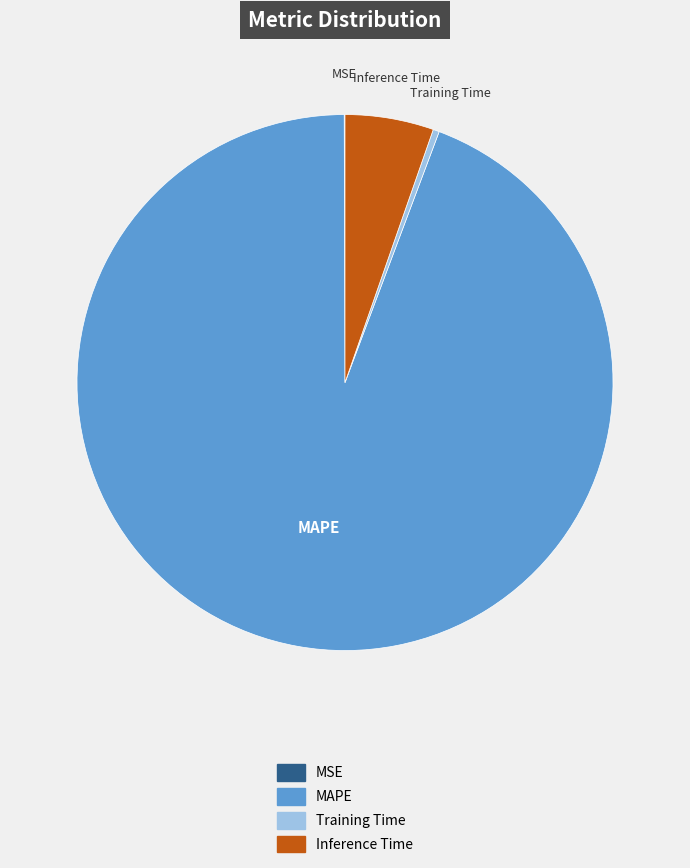

Between Training Time and Inference Time, which is larger?

Inference Time